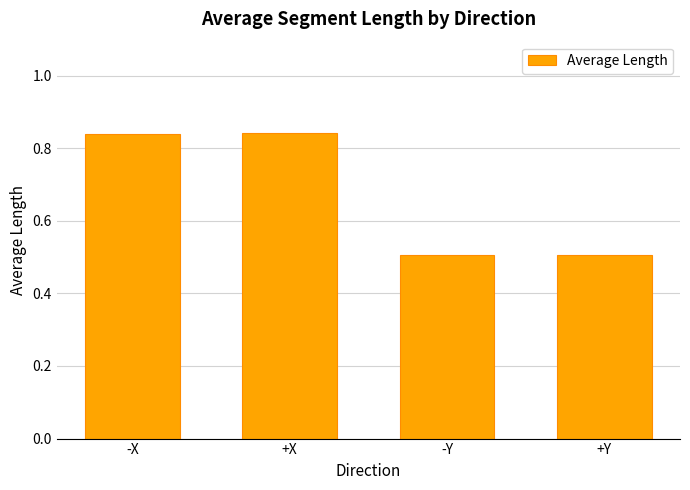

Are the bars grouped side by side (vs. stacked)?

No